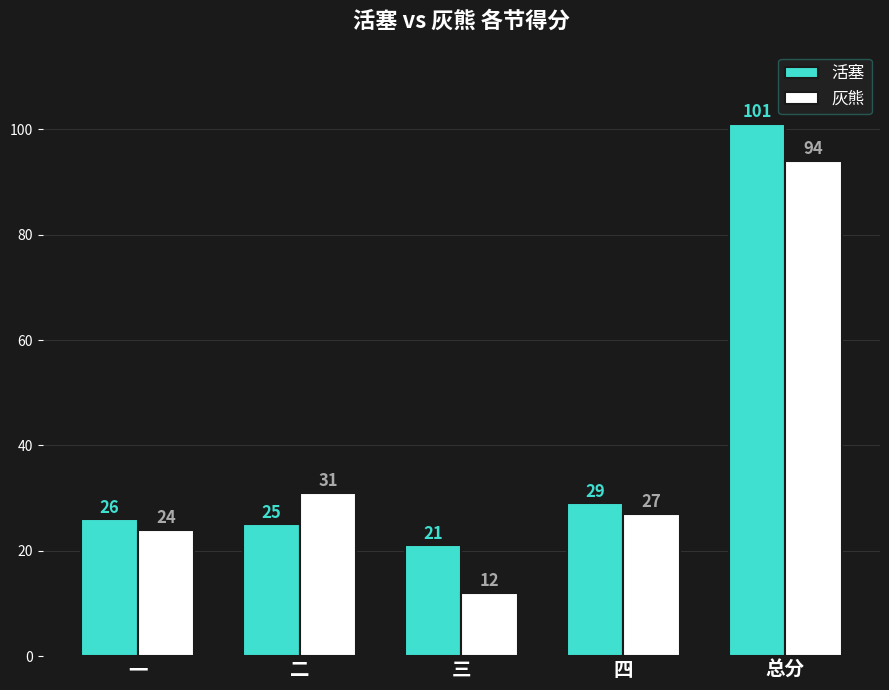

The value of 活塞 at 总分 is 101. True or false?

True